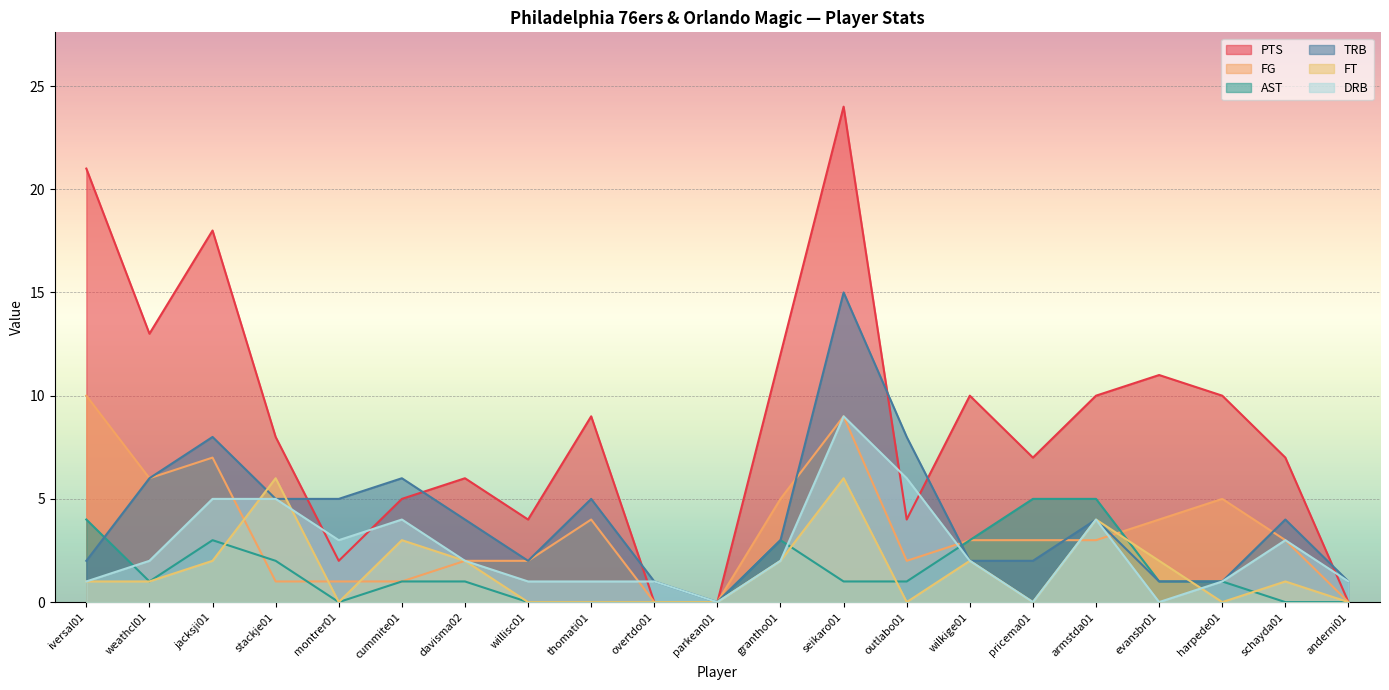

What is the total value across all series at pricema01?

17